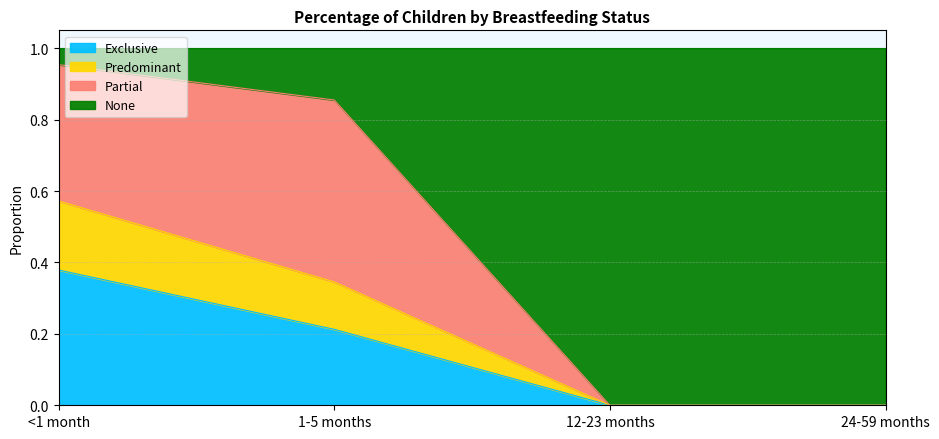

What is the difference between the maximum and minimum values in the None series?

1.0